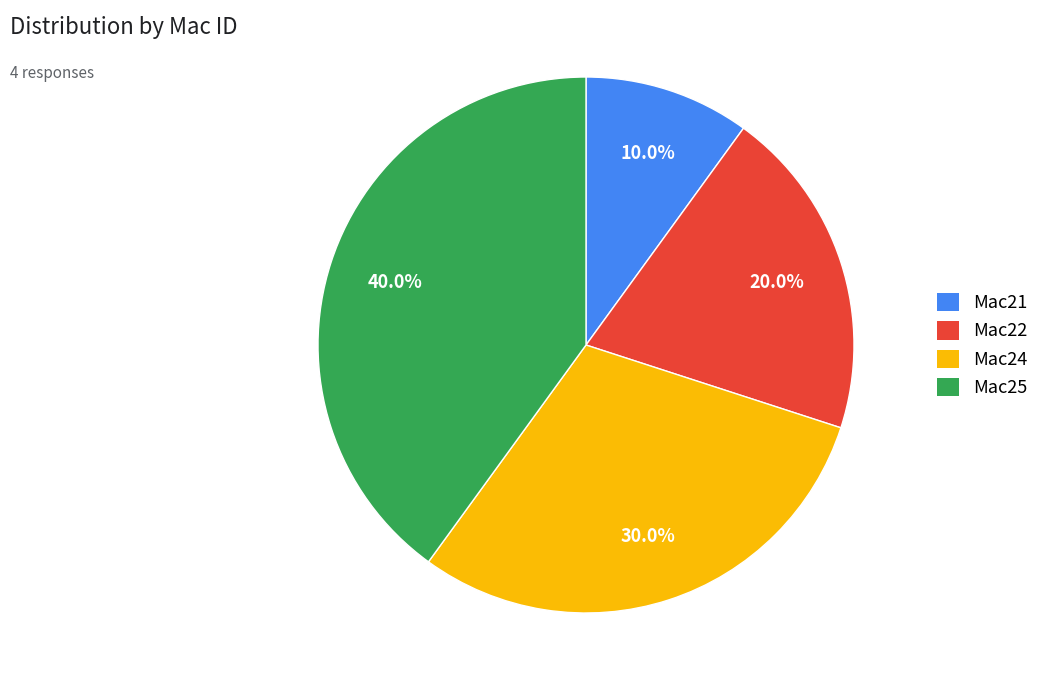

True or false: Mac21 accounts for 10% of the total.

True